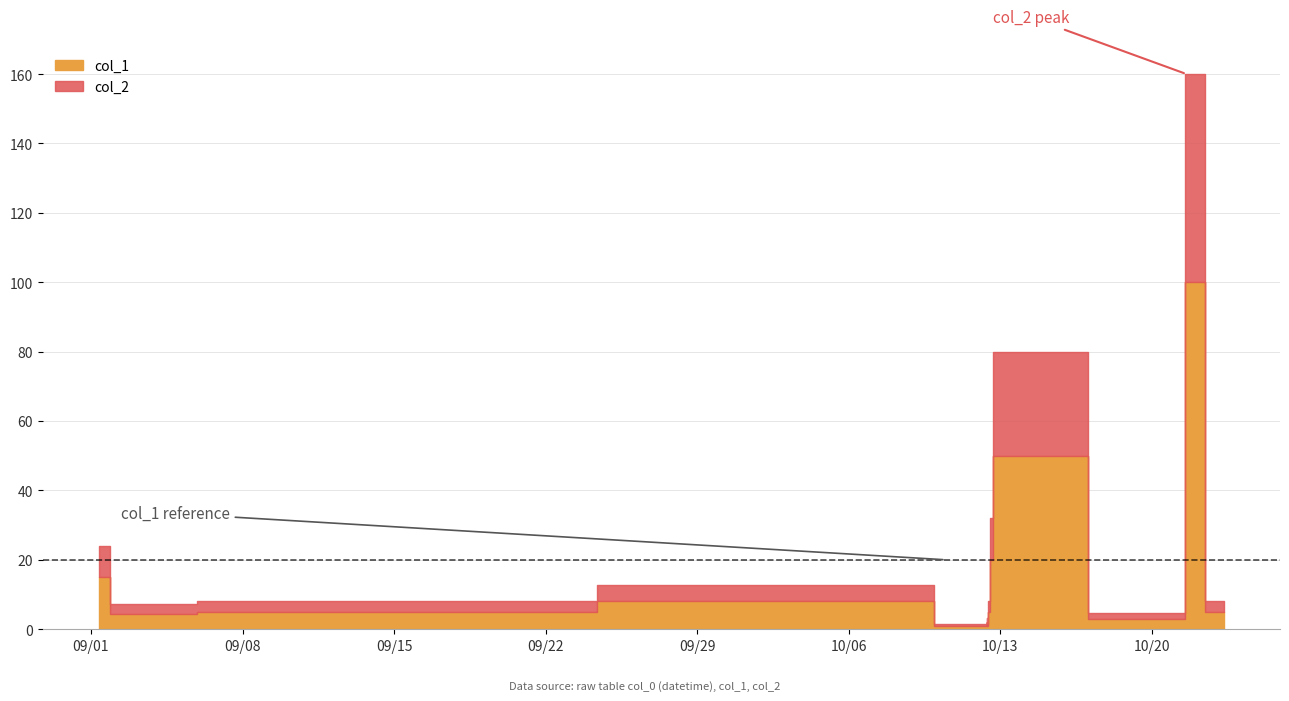

List the labels in order of col_1 value, largest first.

2009-10-21 14:45:47, 2009-10-12 16:07:21, 2009-10-12 16:02:39, 2009-09-01 09:06:25, 2009-10-09 09:06:25, 2009-09-09 09:06:25, 2009-10-12 10:27:37, 2009-10-23 08:00:37, 2009-09-02 09:06:25, 2009-10-21 09:54:16, 2009-10-21 10:20:30, 2009-10-12 09:05:24, 2009-10-10 11:45:00, 2009-10-12 09:05:18, 2009-10-12 09:45:36